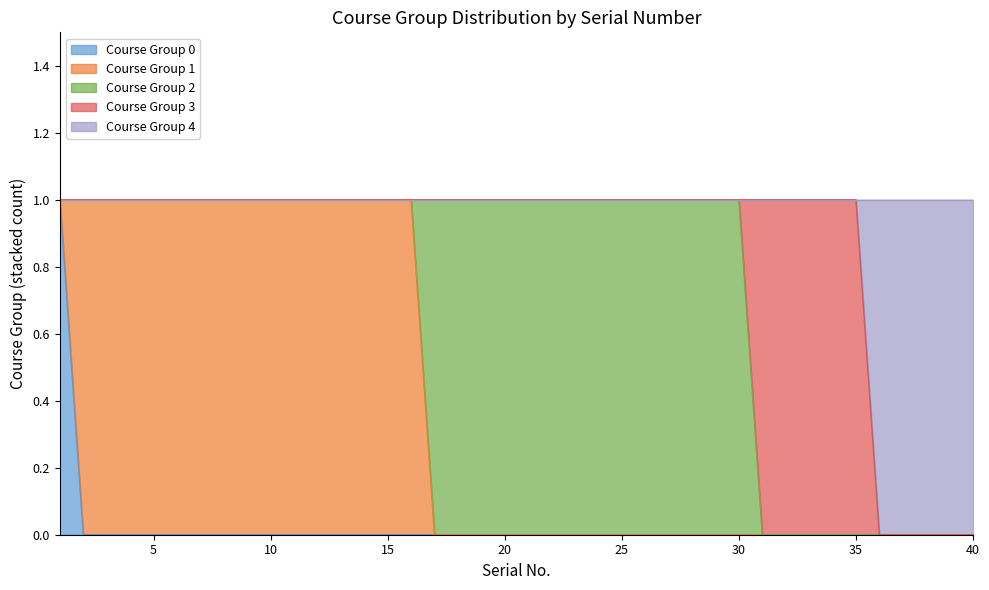

At which category does the chart reach its minimum across all series?

2